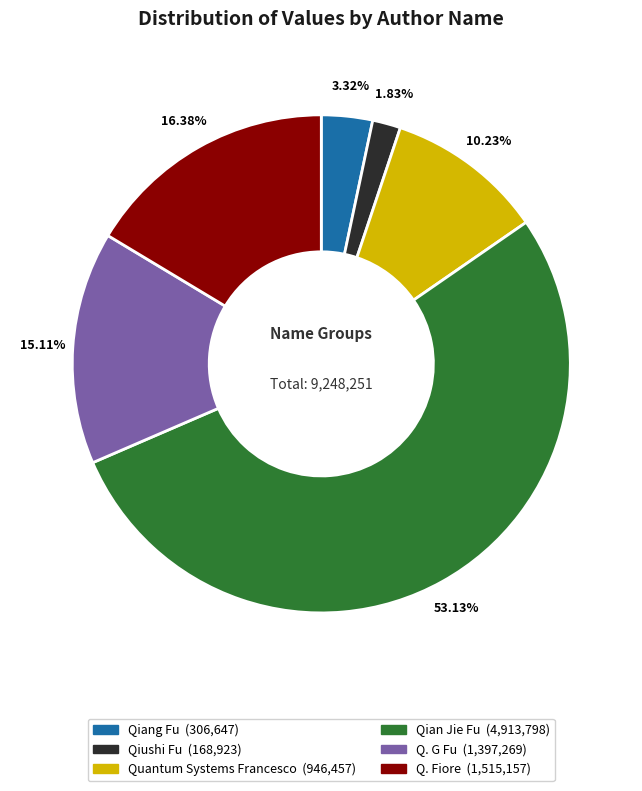

Is the sum of Qiushi Fu and Q. G Fu greater than half?

No